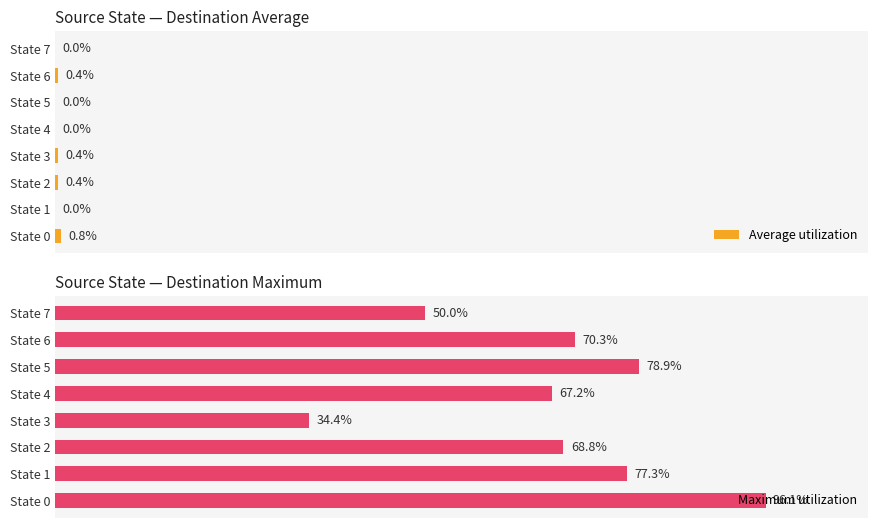

Rank the series by their average value, from lowest to highest.

Average utilization, Maximum utilization